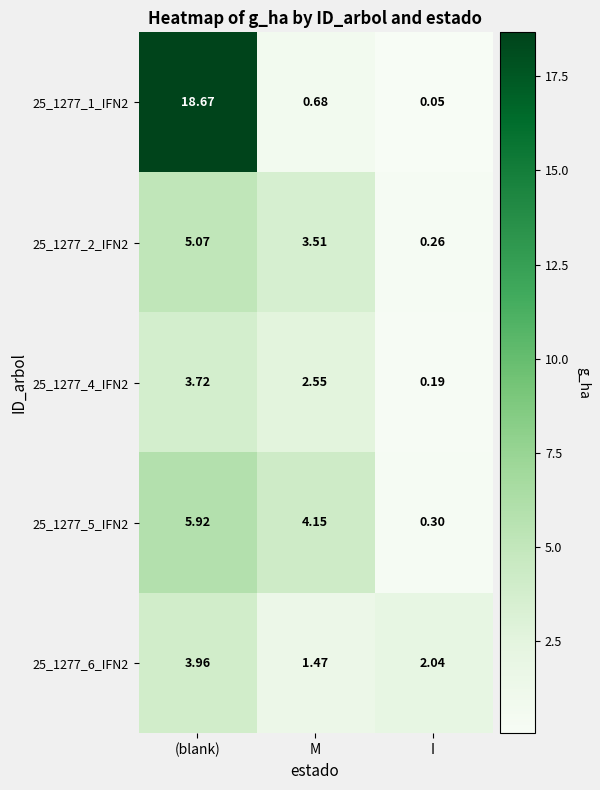

List the labels in order of 25_1277_6_IFN2 value, smallest first.

M, I, (blank)